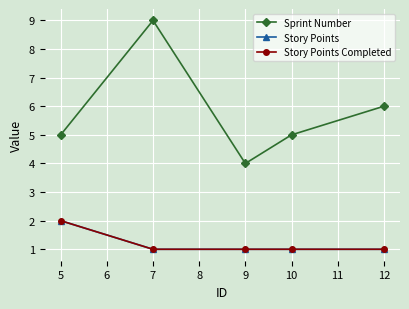

Does the chart have visible grid lines?

Yes